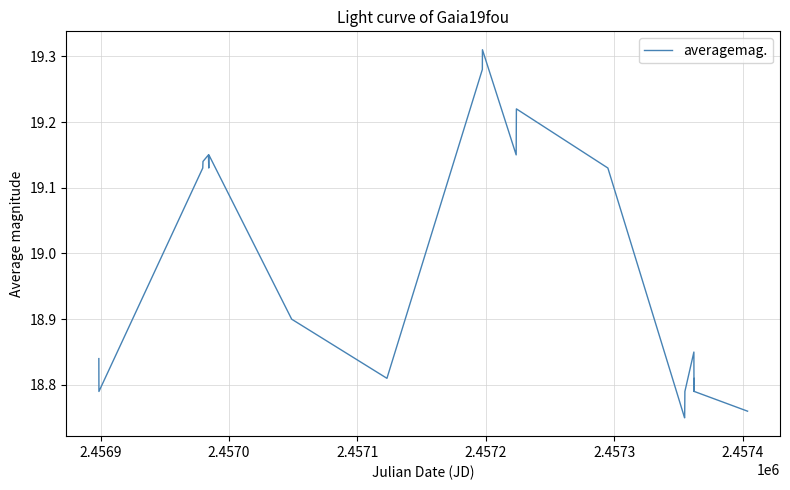

What is the difference between the maximum and minimum values?

0.6